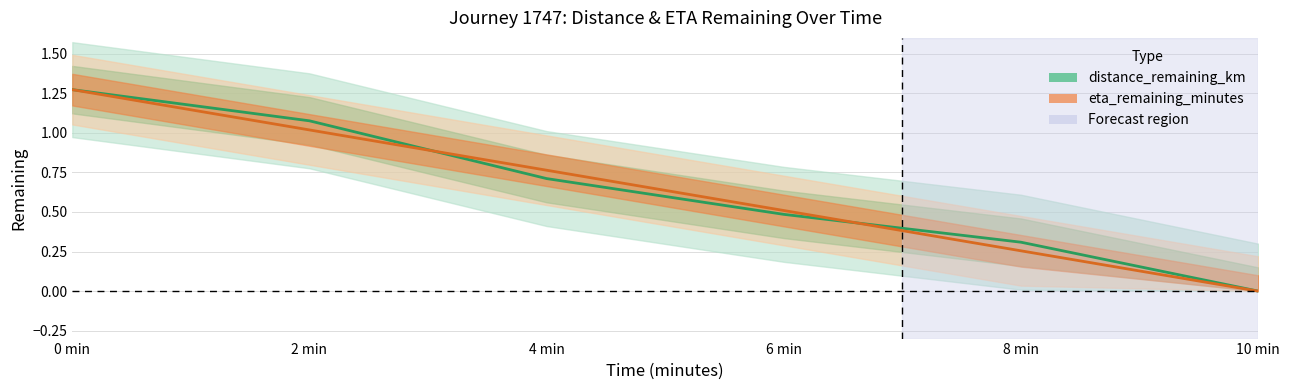

The value of distance_remaining_km at 0 min is 1.3. True or false?

True